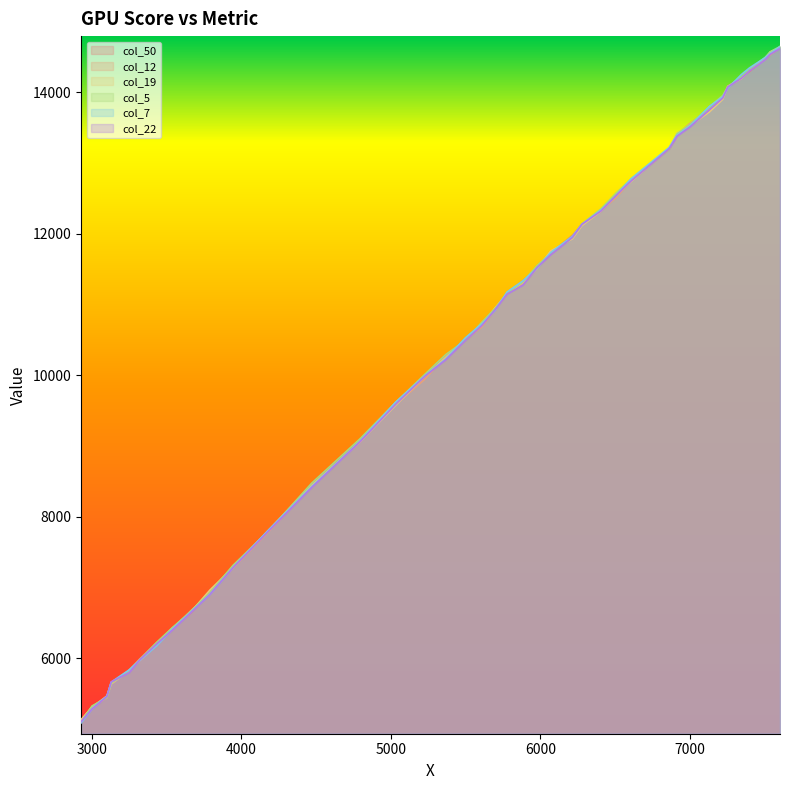

How many lines are shown in the chart?

6